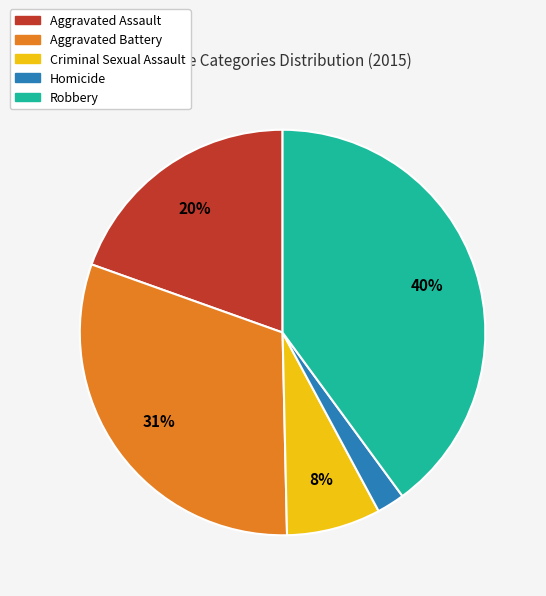

Count the number of slices in the pie.

5